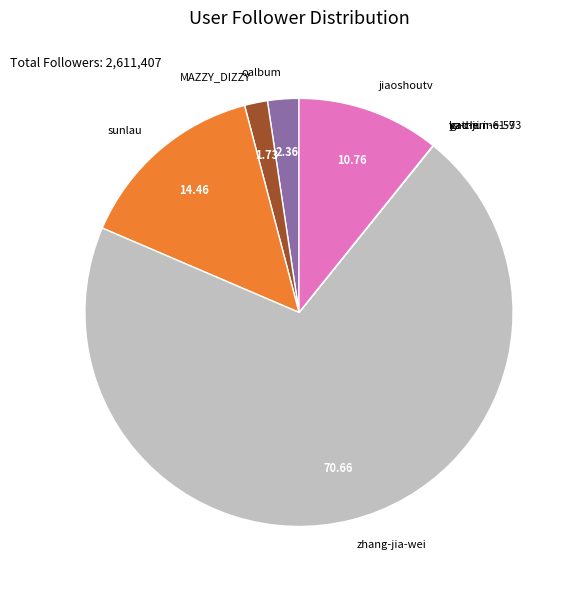

Which slice is the largest?

zhang-jia-wei